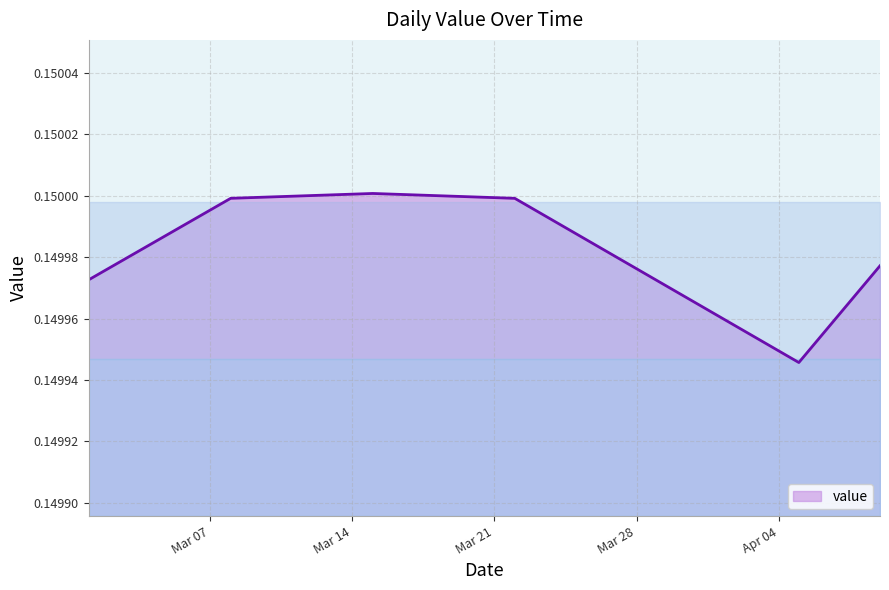

Reading left to right, transcribe all the data shown in this chart.

0.1	0.1	0.1	0.1	0.1	0.1	0.1	0.1	0.1	0.1	0.1	0.2	0.2	0.2	0.2	0.2	0.2	0.2	0.1	0.1	0.1	0.1	0.1	0.1	0.1	0.1	0.1	0.1	0.1	0.1	0.1	0.1	0.1	0.1	0.1	0.1	0.1	0.1	0.1	0.1